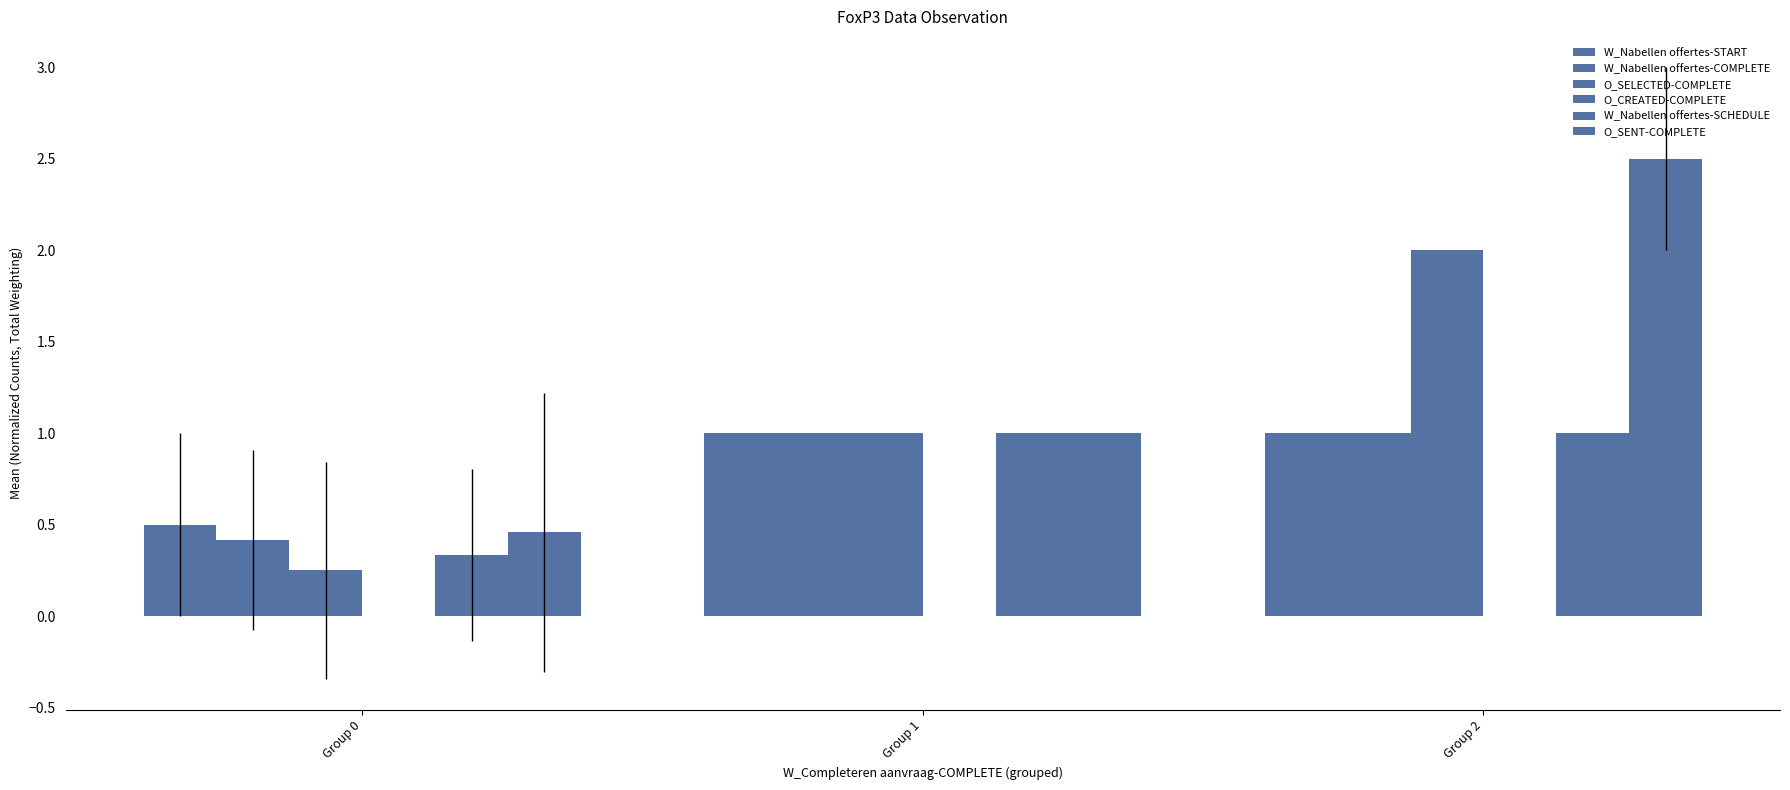

What is the highest value of the W_Nabellen offertes-COMPLETE series?

1.0